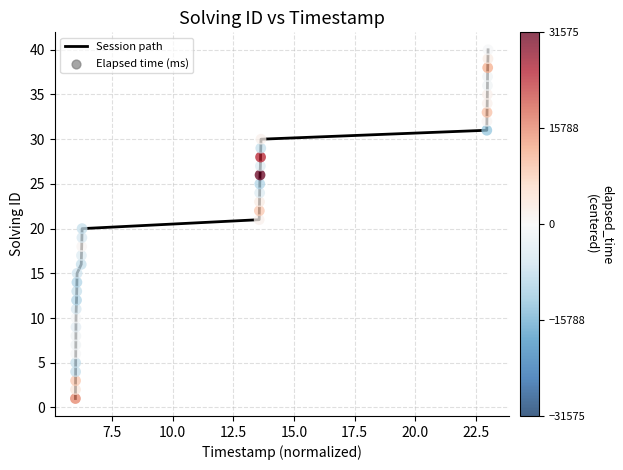

What is the greatest value displayed?

40